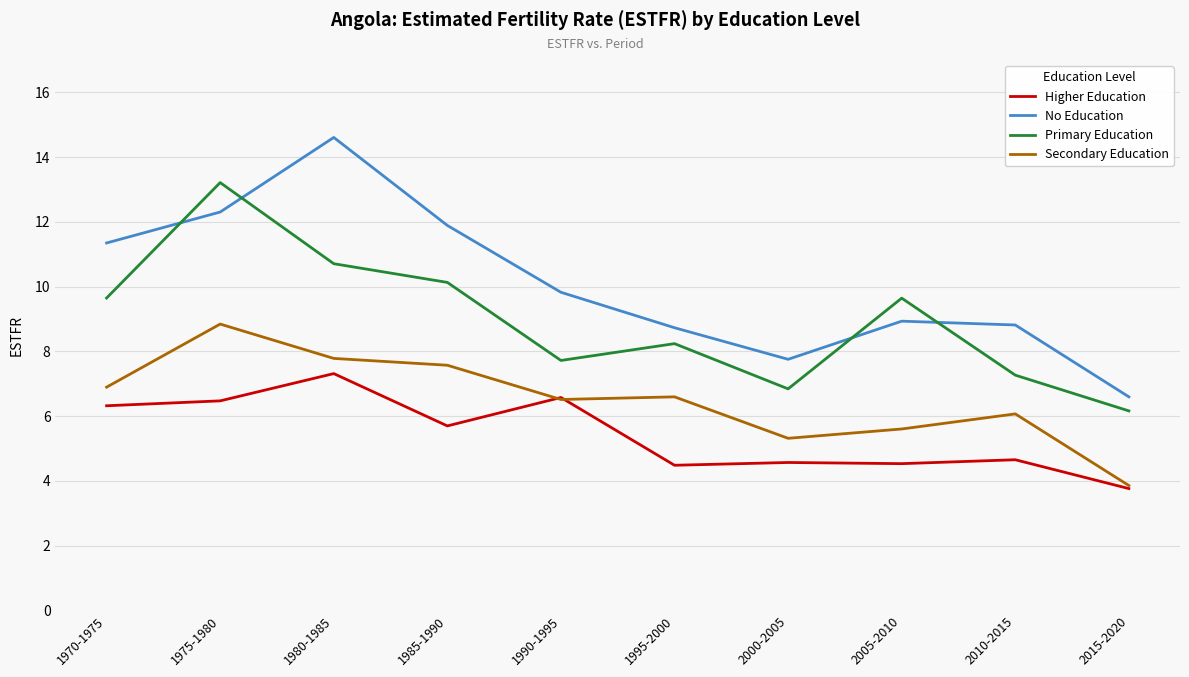

At which label does No Education first exceed 9?

1970-1975